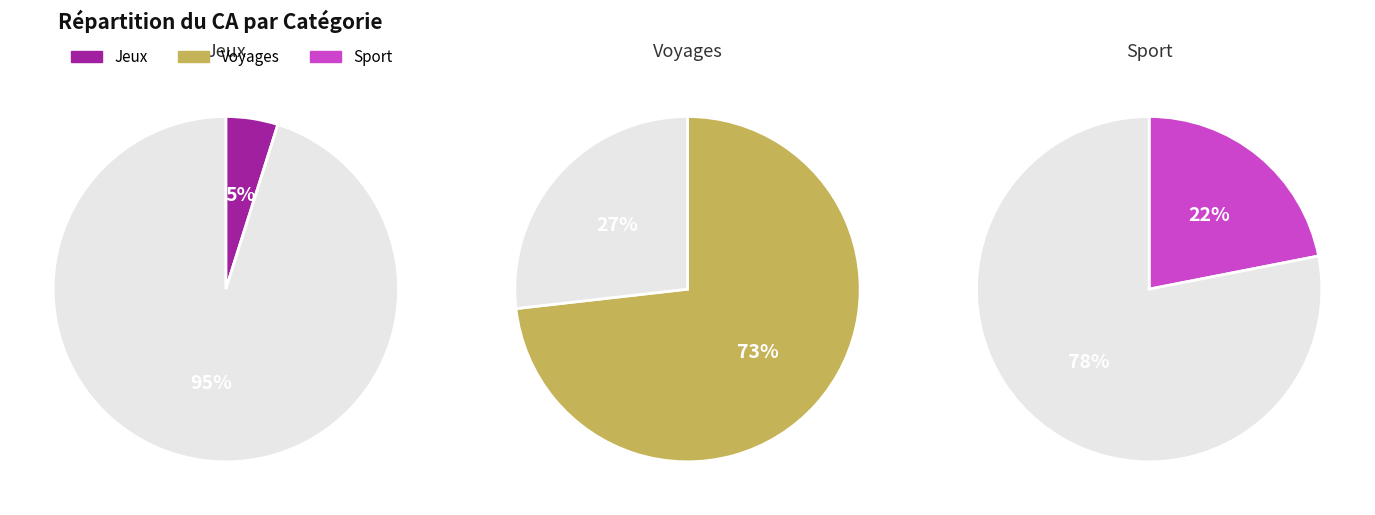

Rank the categories by value from lowest to highest.

Jeux, Sport, Voyages